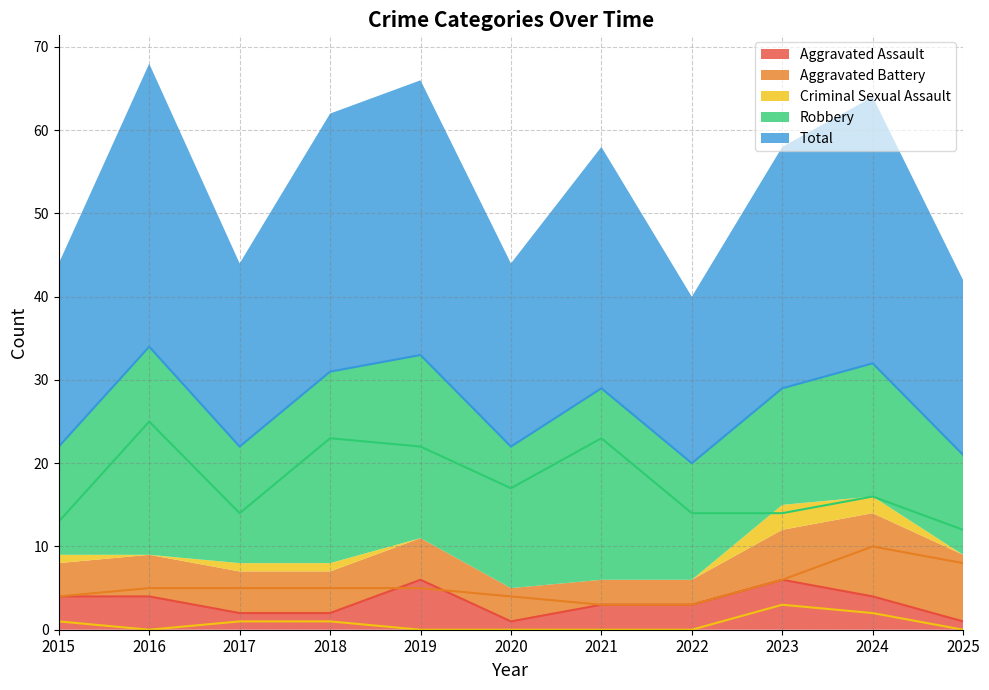

What are all the series names shown in the legend?

Aggravated Assault, Aggravated Battery, Criminal Sexual Assault, Robbery, Total